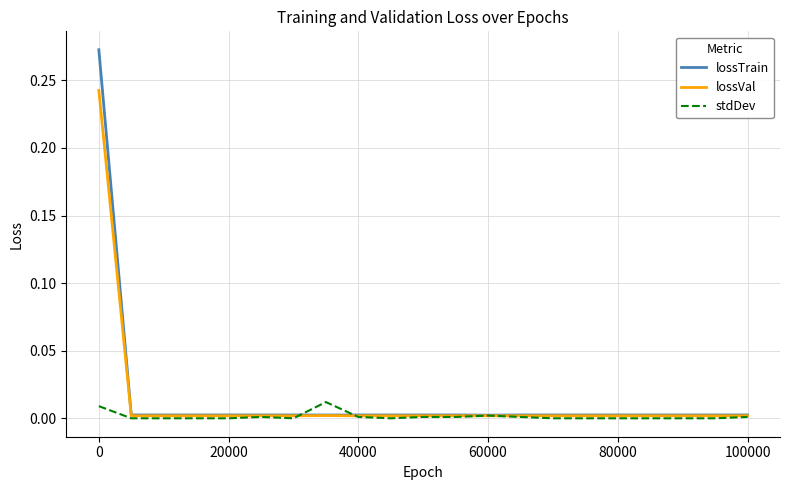

Which series has the largest range (max minus min)?

lossTrain